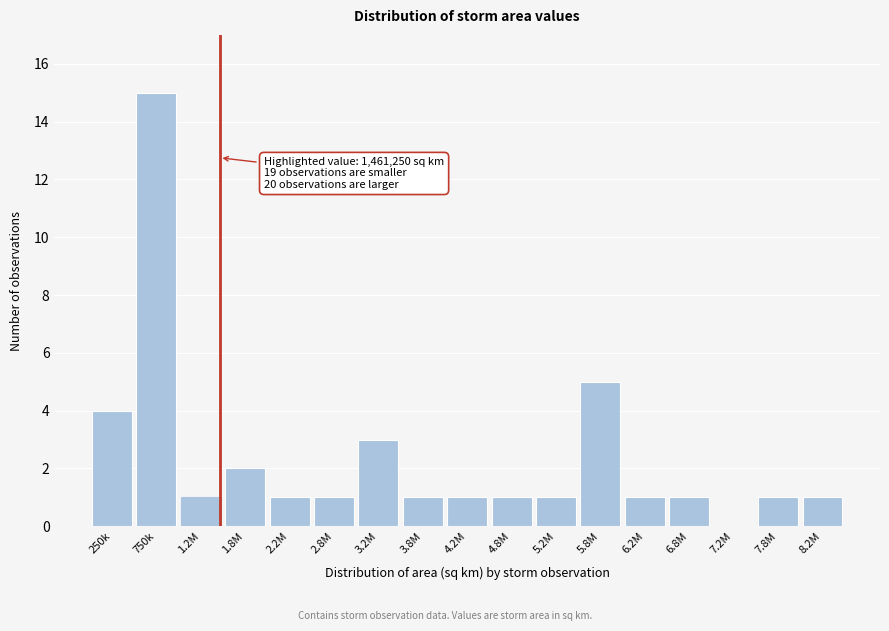

Reading left to right, list all the values displayed in this chart.

250k=4	750k=15	1.2M=1	1.8M=2	2.2M=1	2.8M=1	3.2M=3	3.8M=1	4.2M=1	4.8M=1	5.2M=1	5.8M=5	6.2M=1	6.8M=1	7.2M=0	7.8M=1	8.2M=1